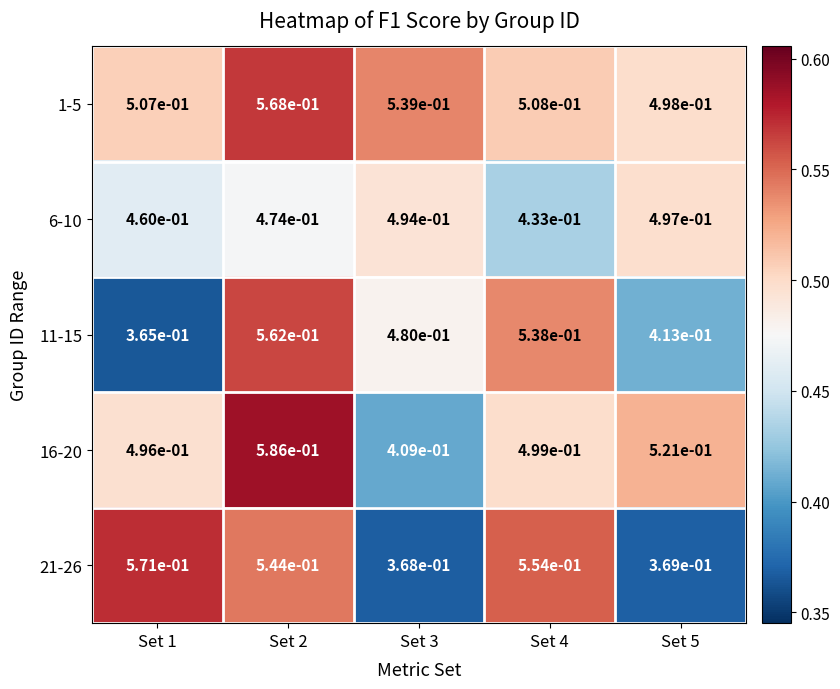

Which label corresponds to the smallest value in the chart?

Set 1